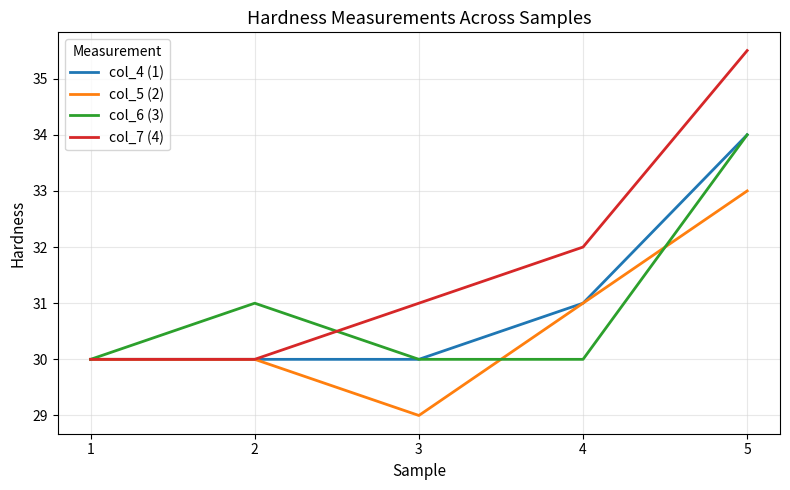

Which label corresponds to the largest value in the chart?

5